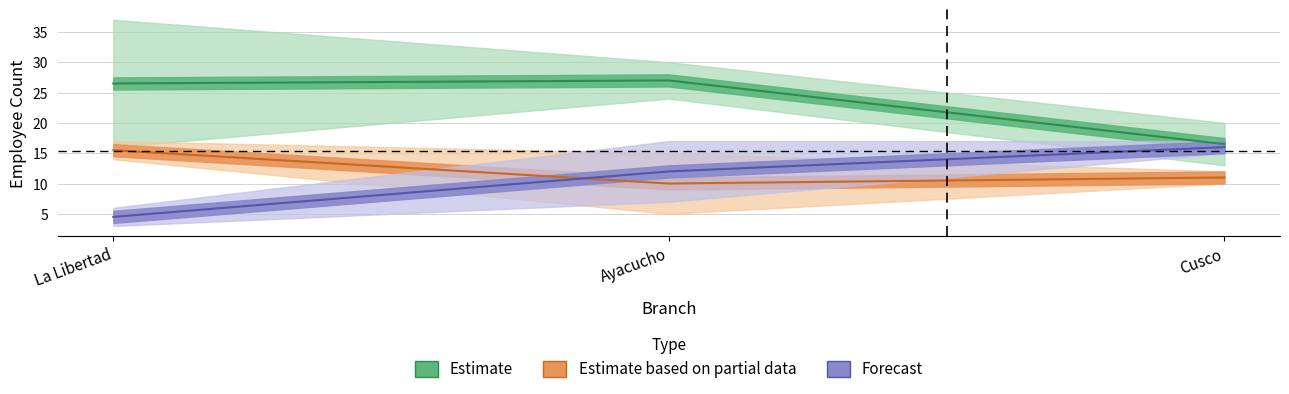

What is the sum of the Ventas values at La Libertad and Cusco?

43.0